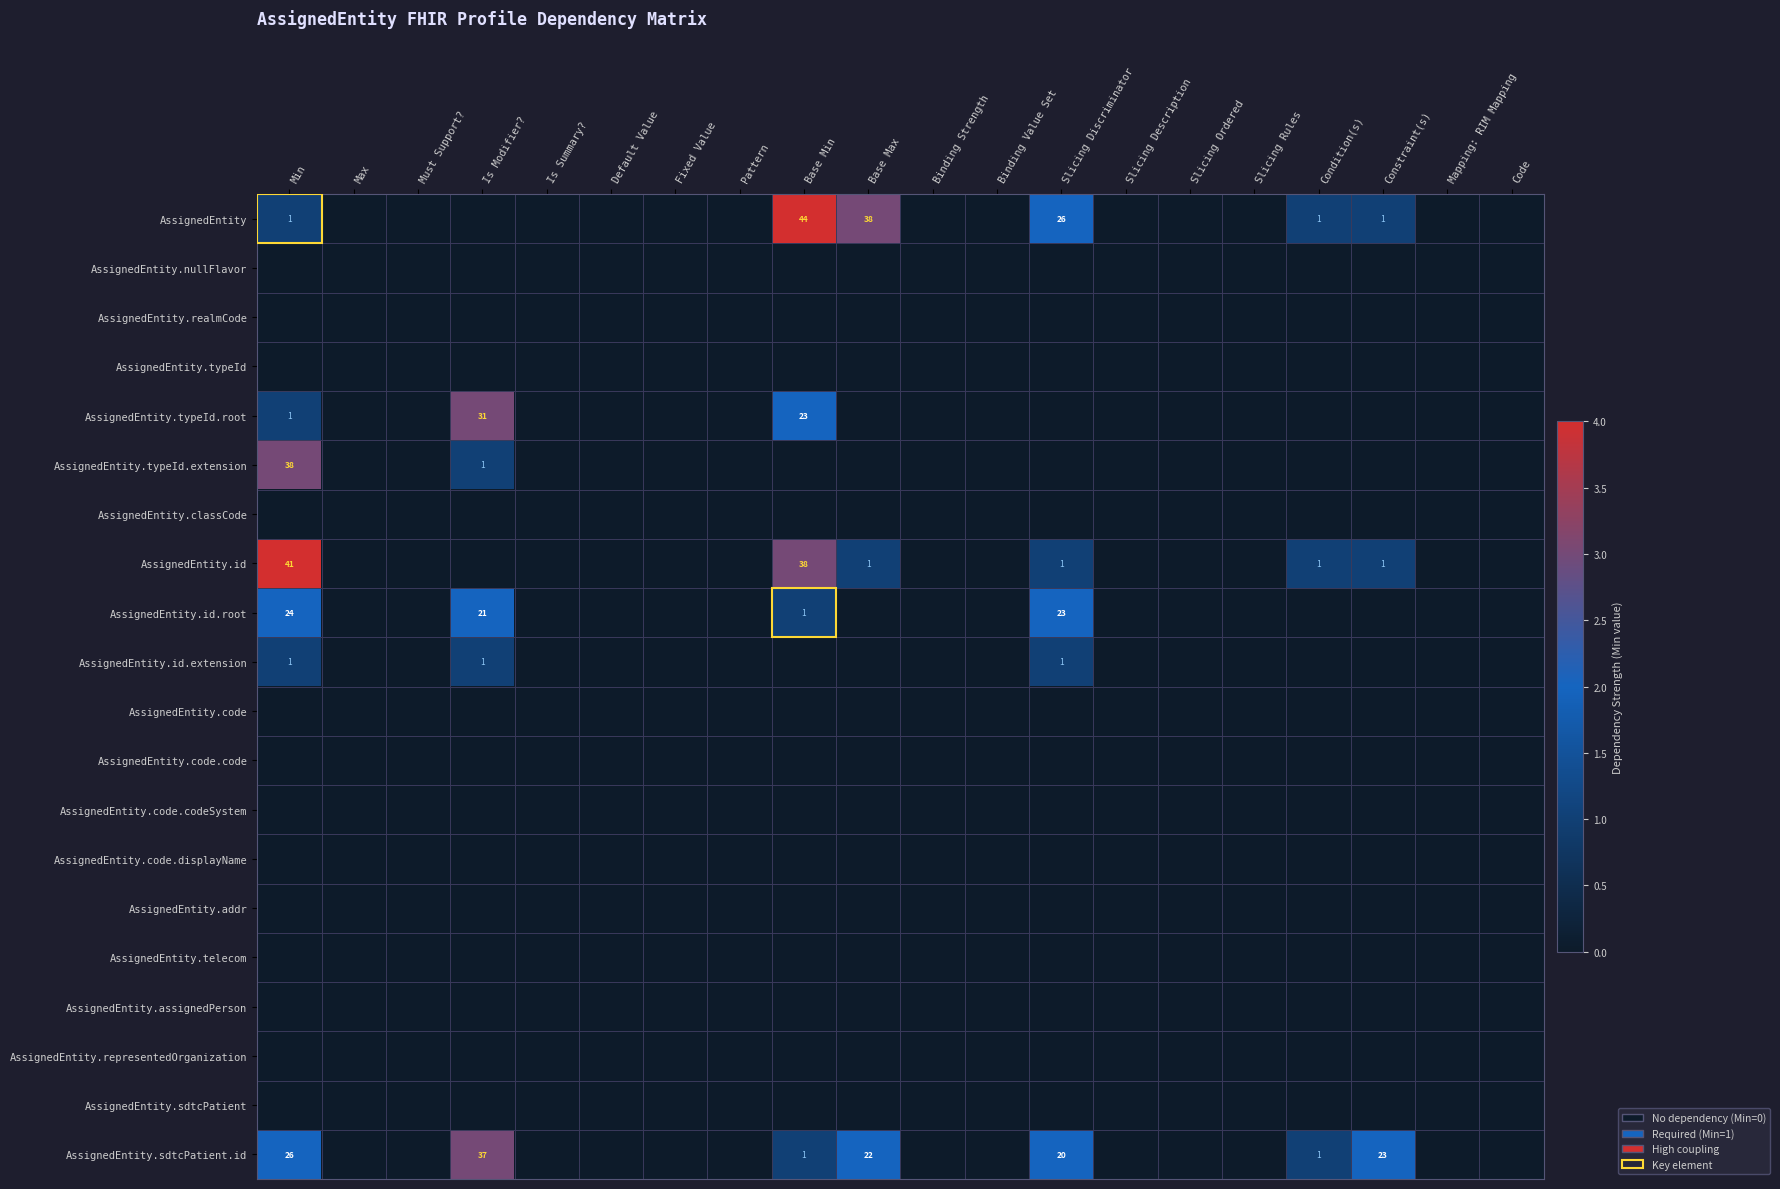

How many AssignedEntity.id.extension values are between 0 and 1?

20